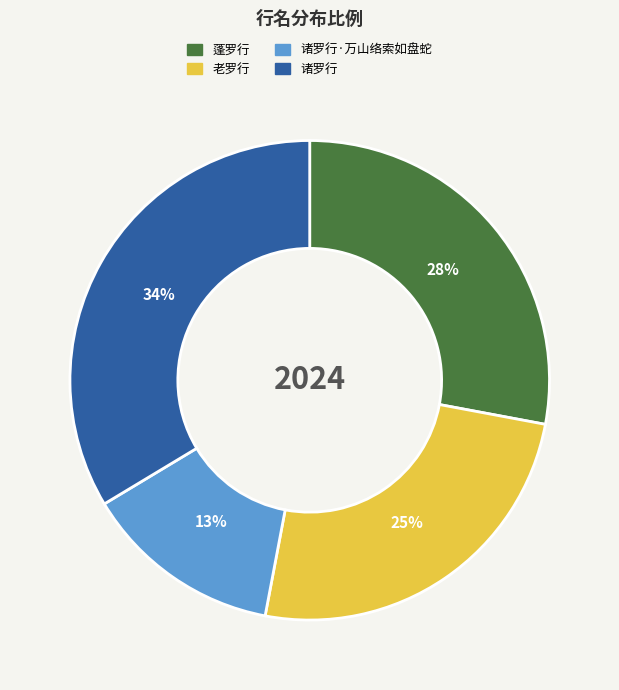

To the nearest percent, what portion does 诸罗行·万山络索如盘蛇 represent?

13%